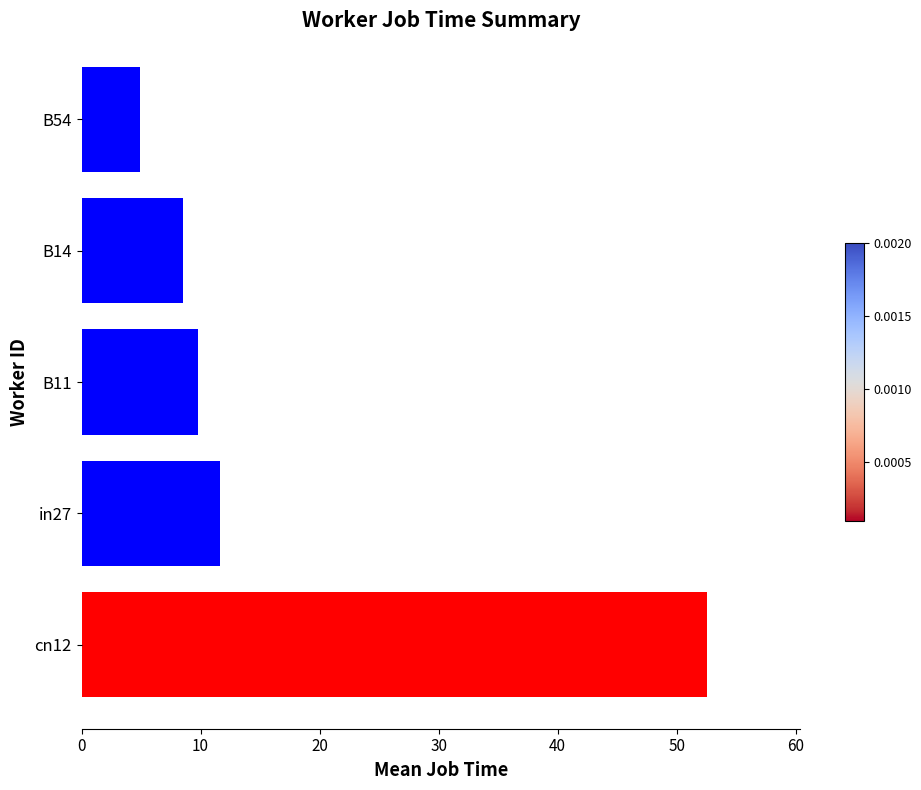

Rank the categories by value from highest to lowest.

cn12, in27, B11, B14, B54